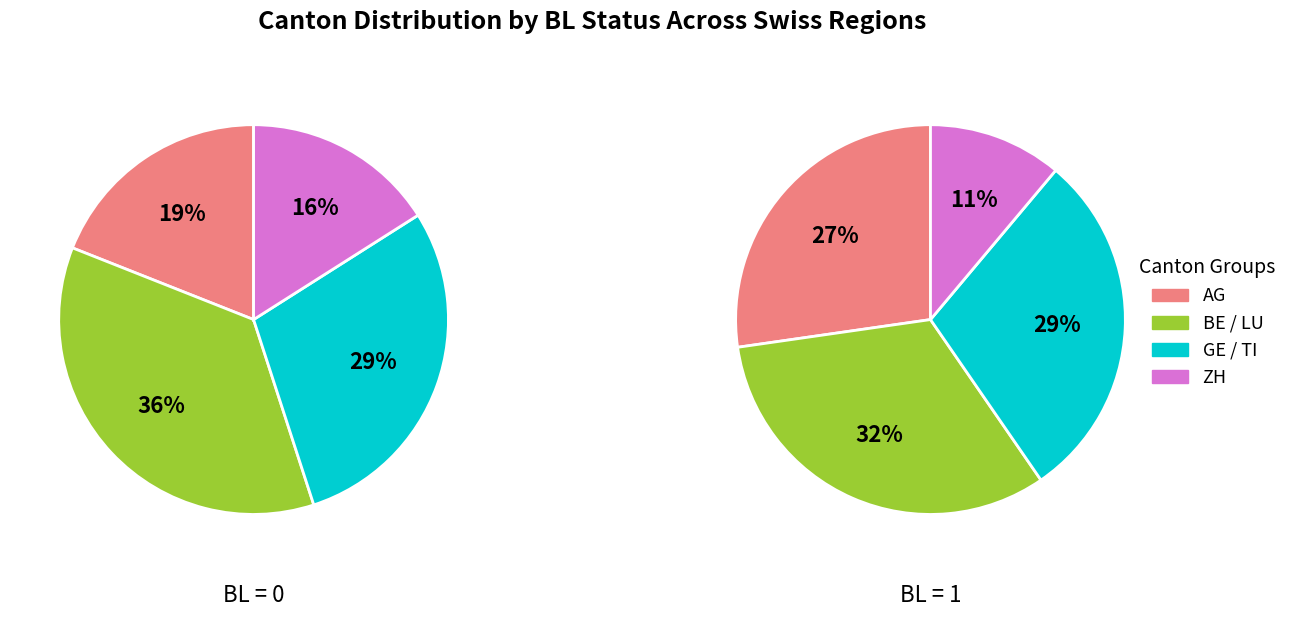

Is there a majority slice in this chart?

No